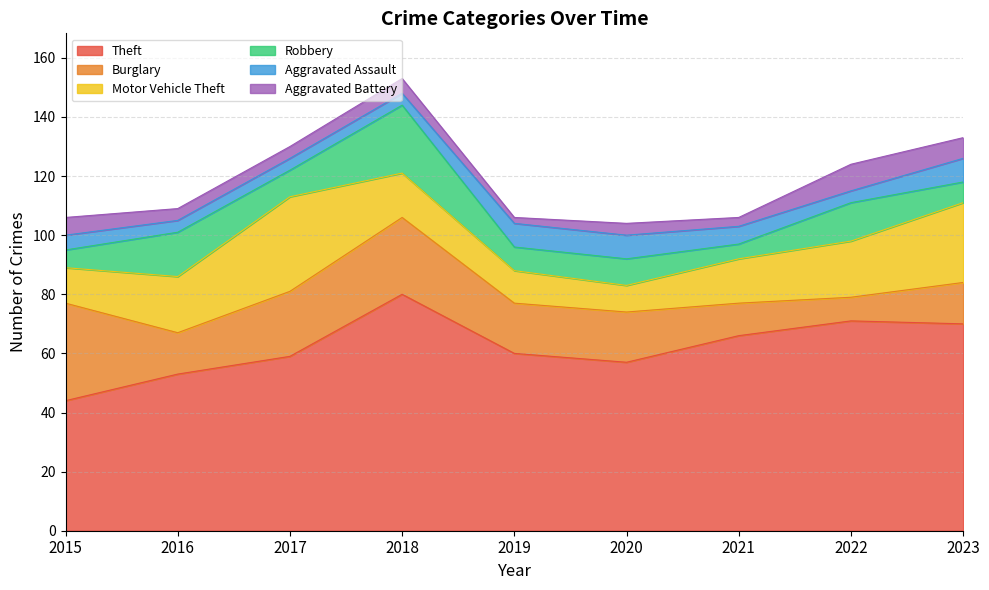

Which series ends up on top after the final intersection of Aggravated Battery and Aggravated Assault?

Aggravated Assault